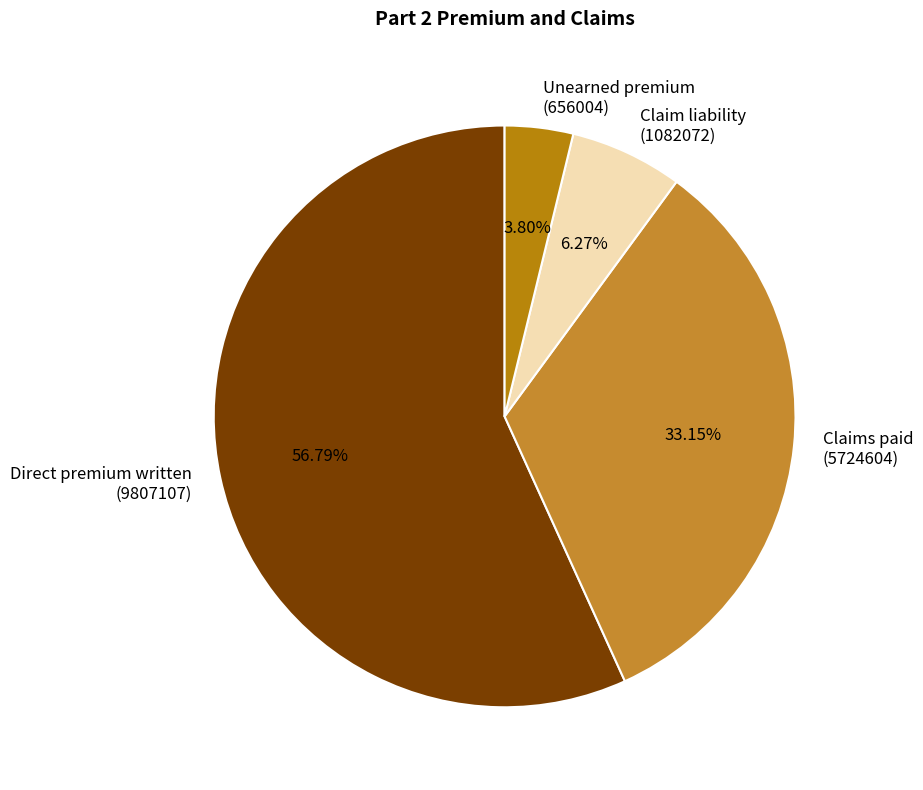

How many segments does this pie chart have?

4